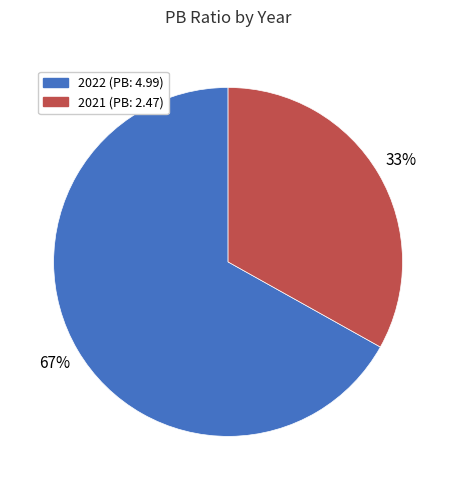

To the nearest percent, what percentage of the pie is 2021?

33%